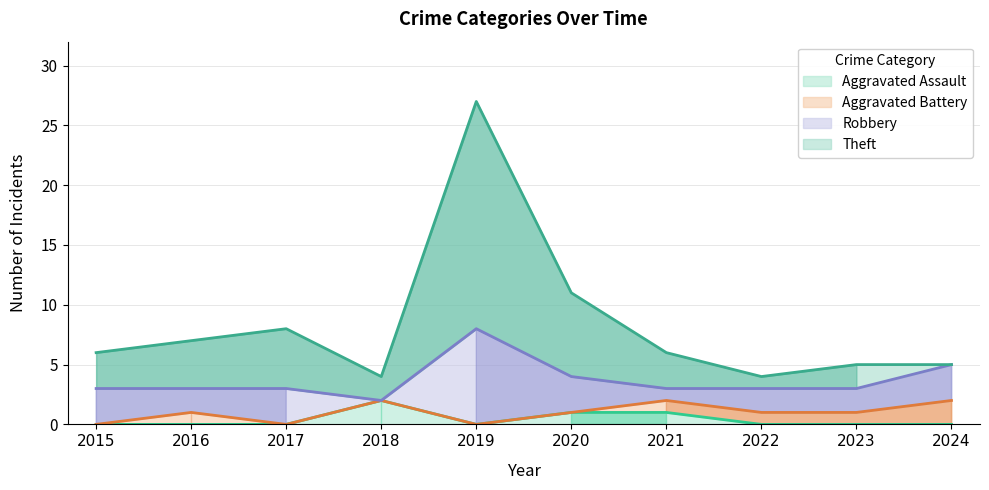

Which series has the largest range (max minus min)?

Theft